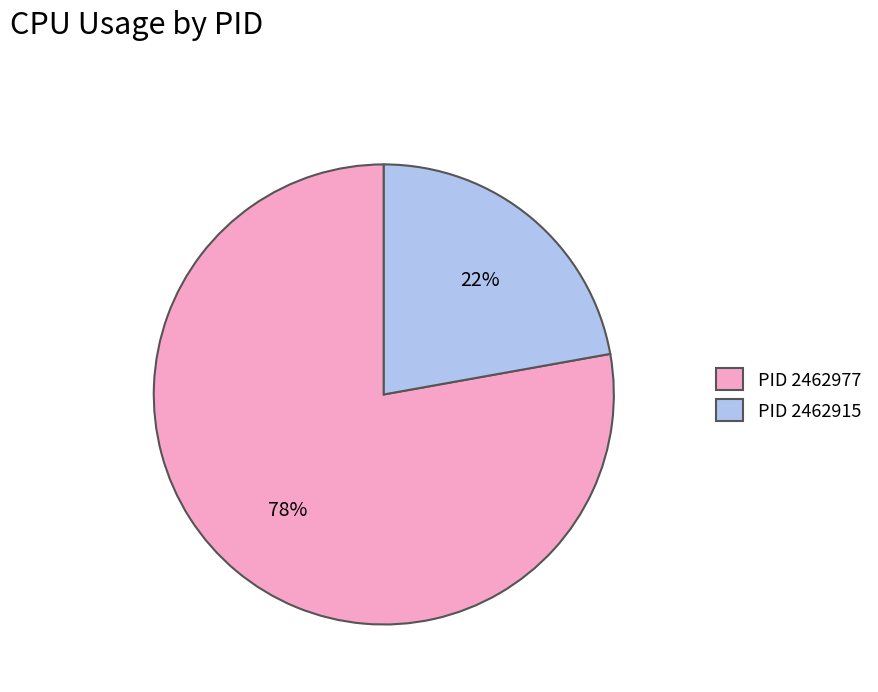

What percentage is the PID 2462977 slice, to the nearest percent?

78%